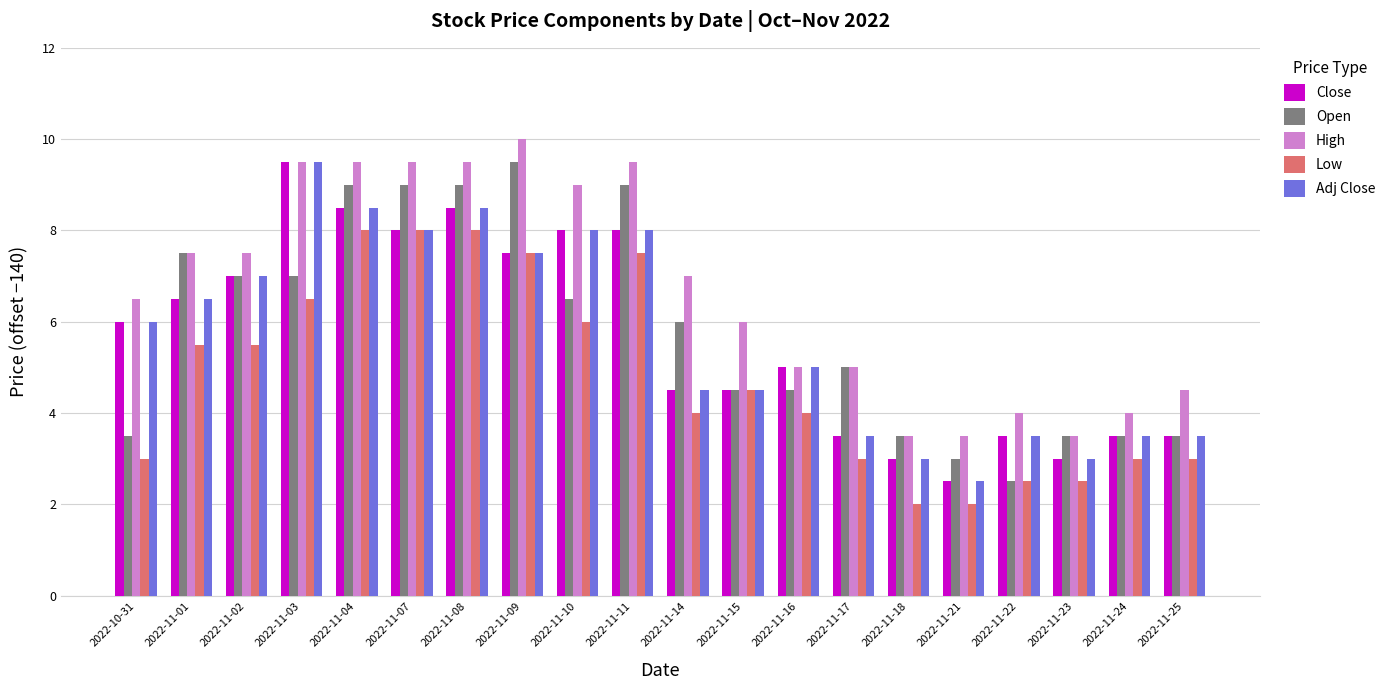

How many groups of bars are there?

20